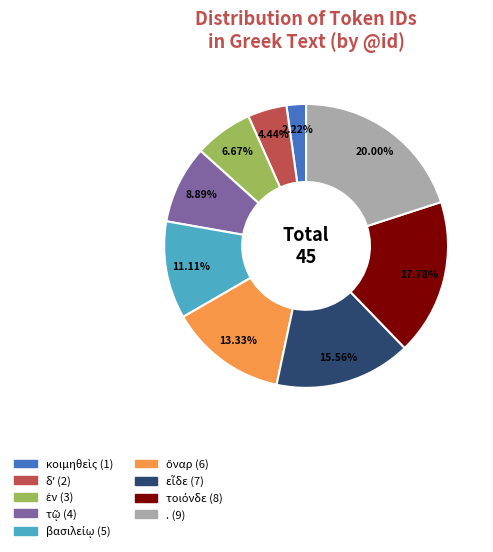

Which slice is the largest?

.